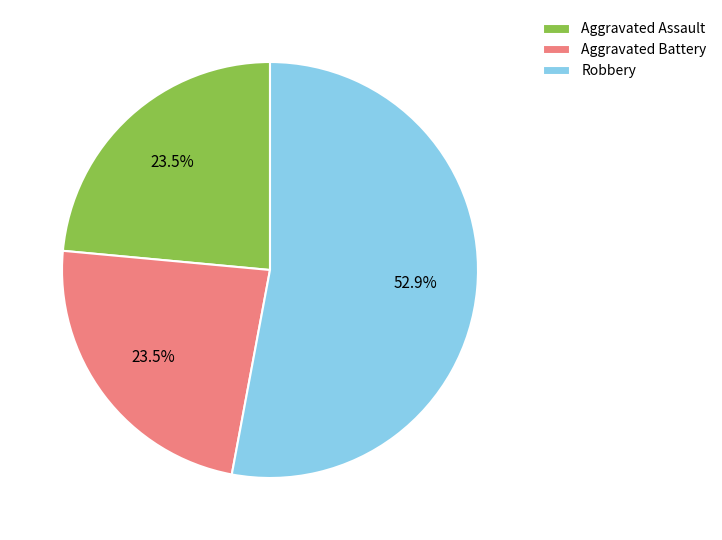

To the nearest percent, what is the difference between the largest and smallest slice percentages?

29%